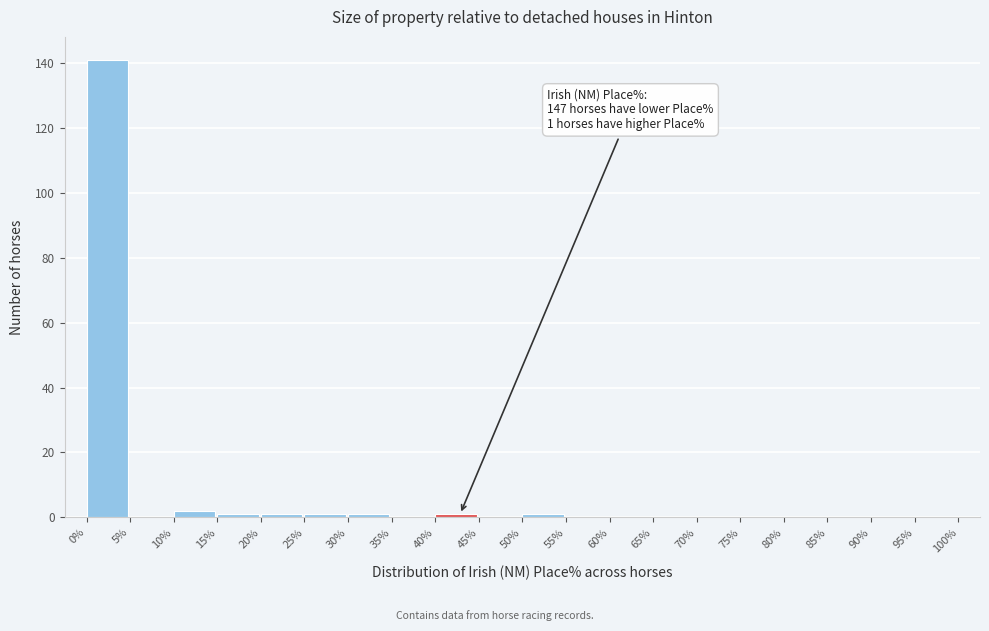

Over which range of the x-axis is the bar tallest?

0% to 5%